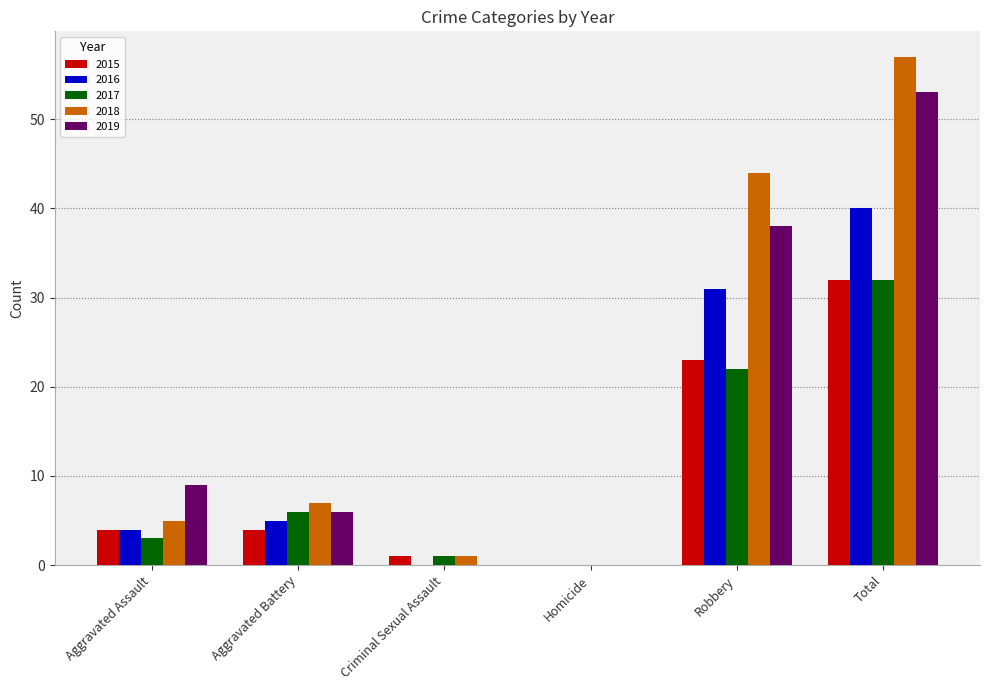

What is the maximum value shown in the chart?

57